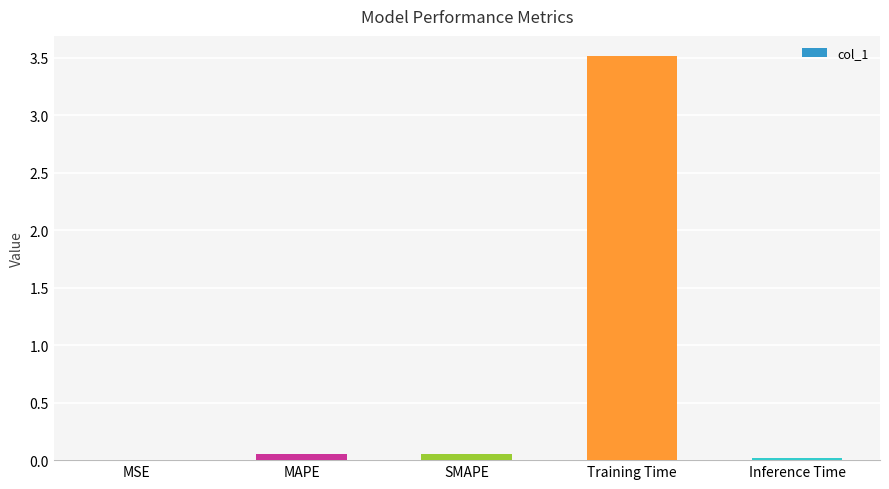

What is the approximate value at Training Time?

3.5